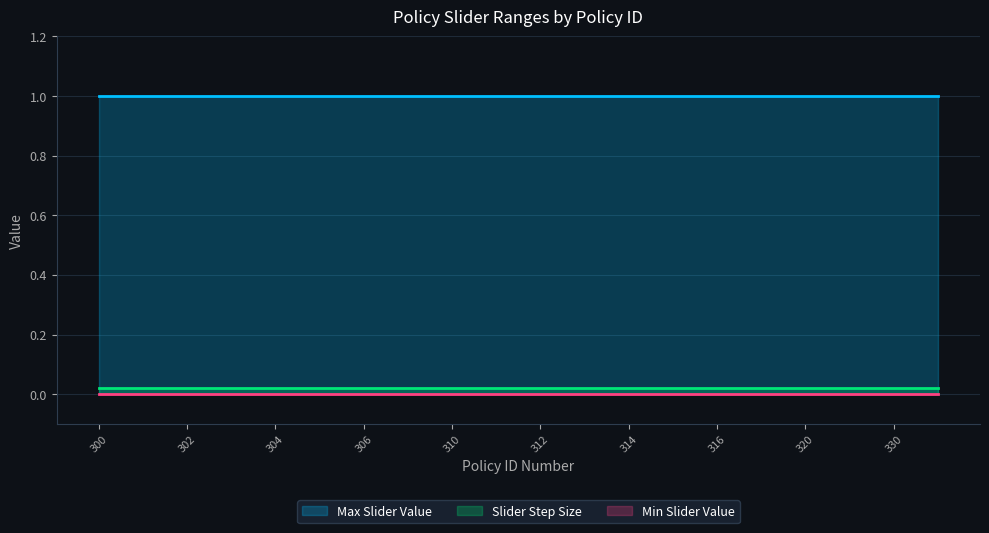

What is the total value across all series at 313?

1.0